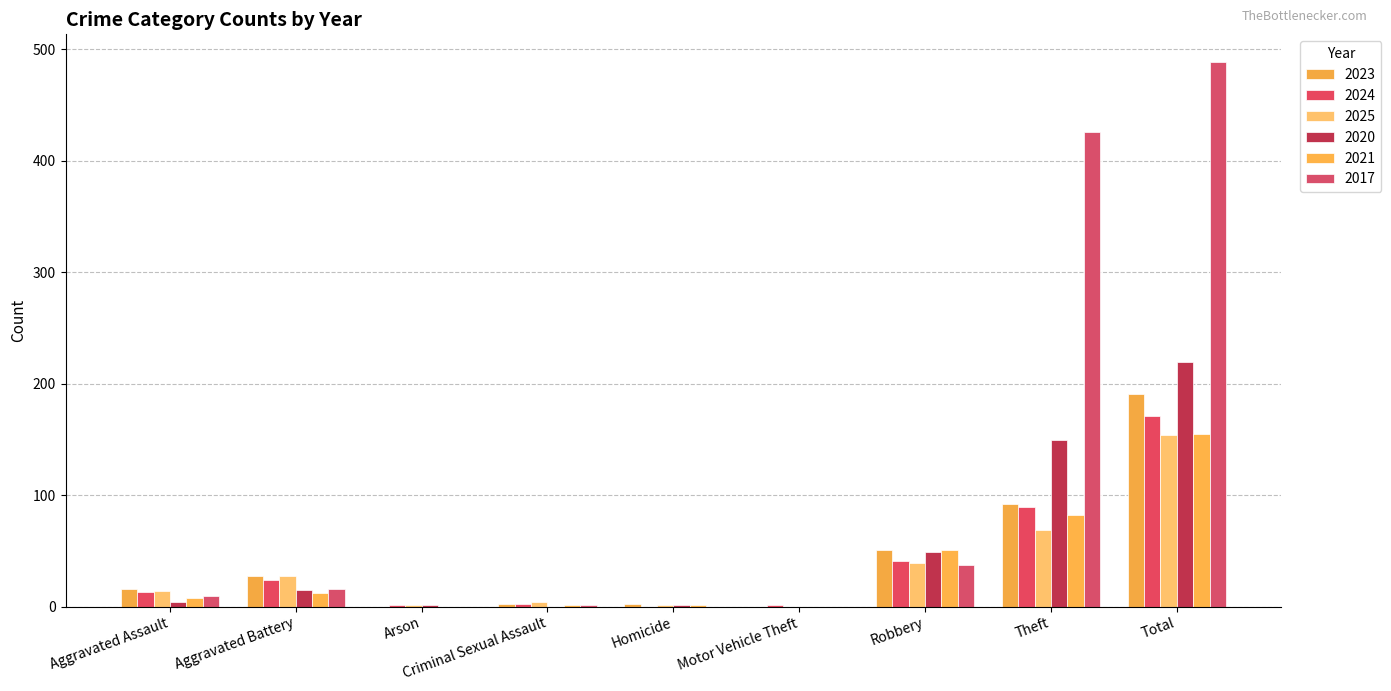

What are all the series names shown in the legend?

2023, 2024, 2025, 2020, 2021, 2017